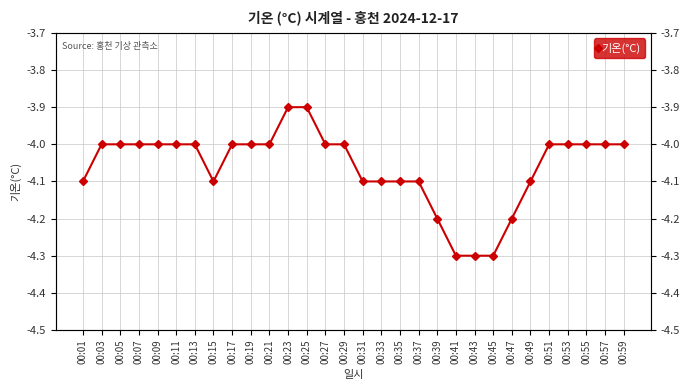

The value at 00:09 is -7.0. True or false?

False